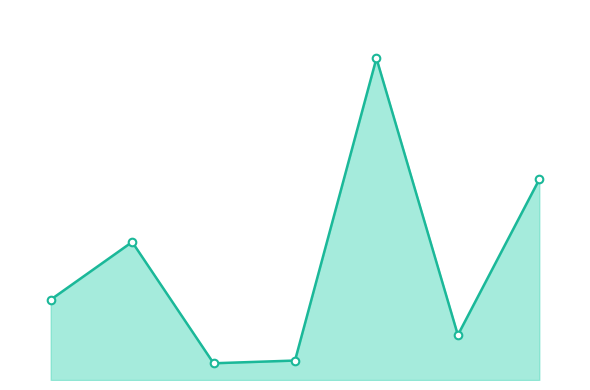

Between 1 and 6, which is larger?

6